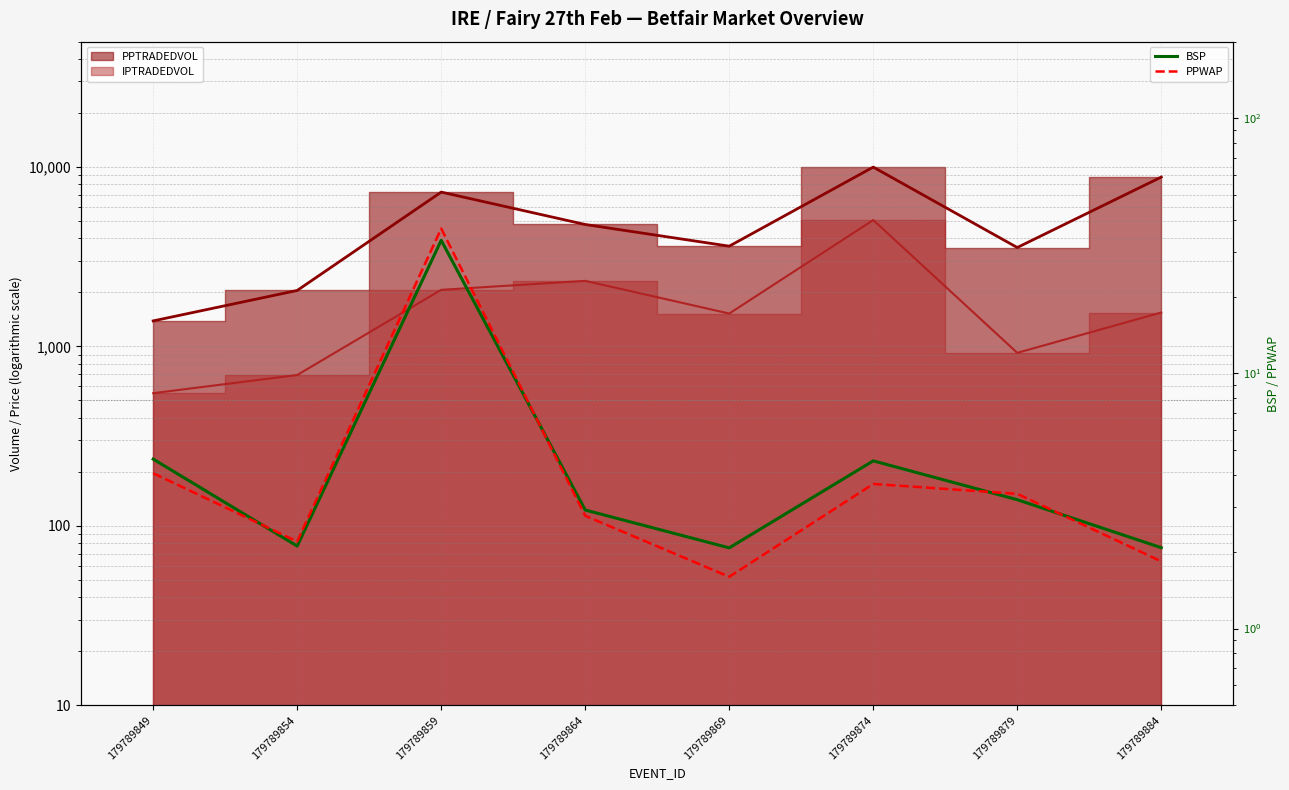

How many data points in BSP are above 3?

4